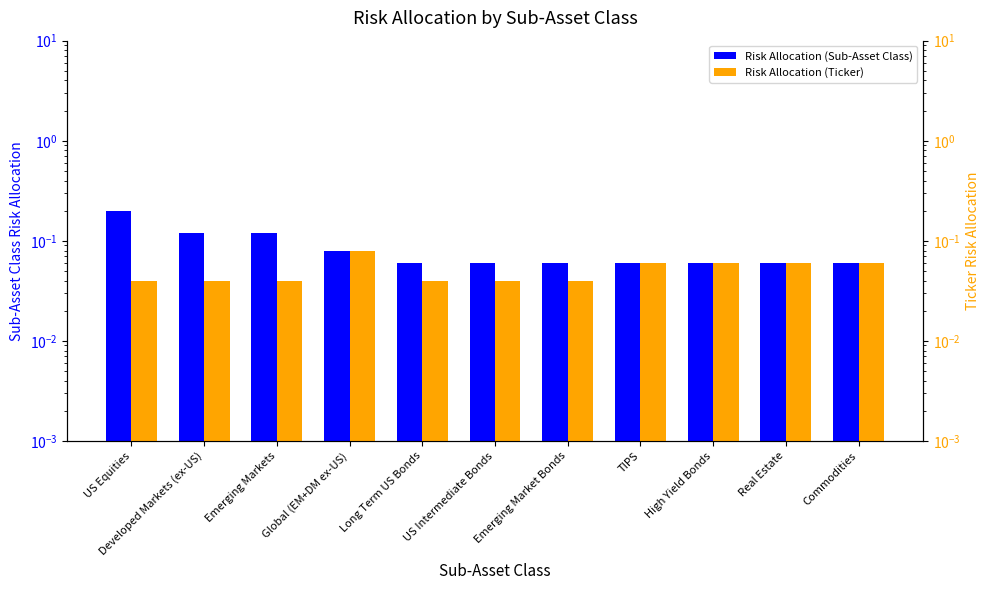

At how many categories does at least one series exceed 0?

11